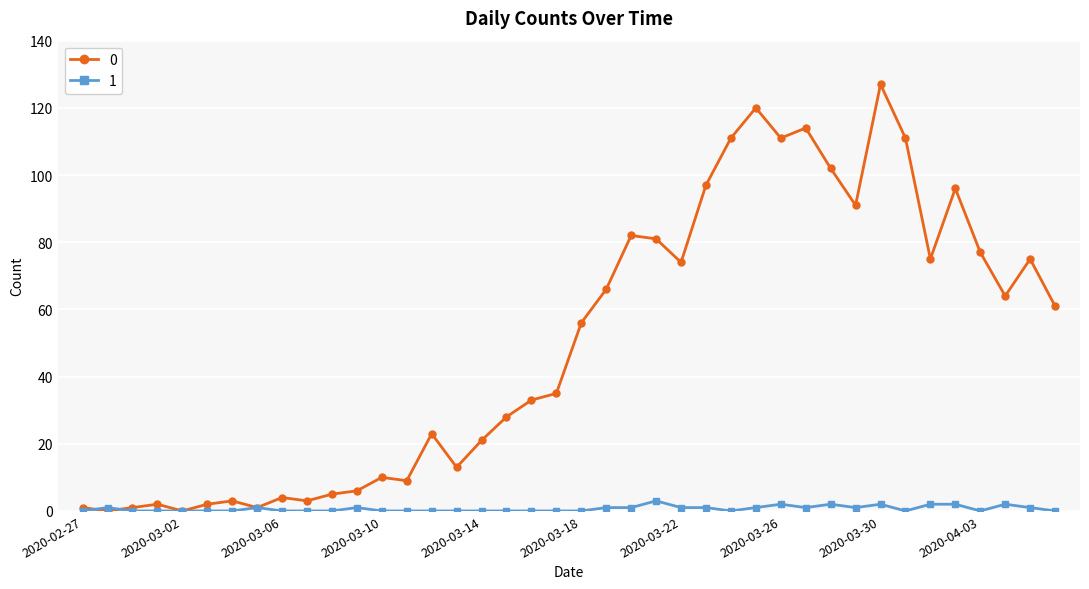

True or false: 1 has more than 0 points higher than both neighbors.

True